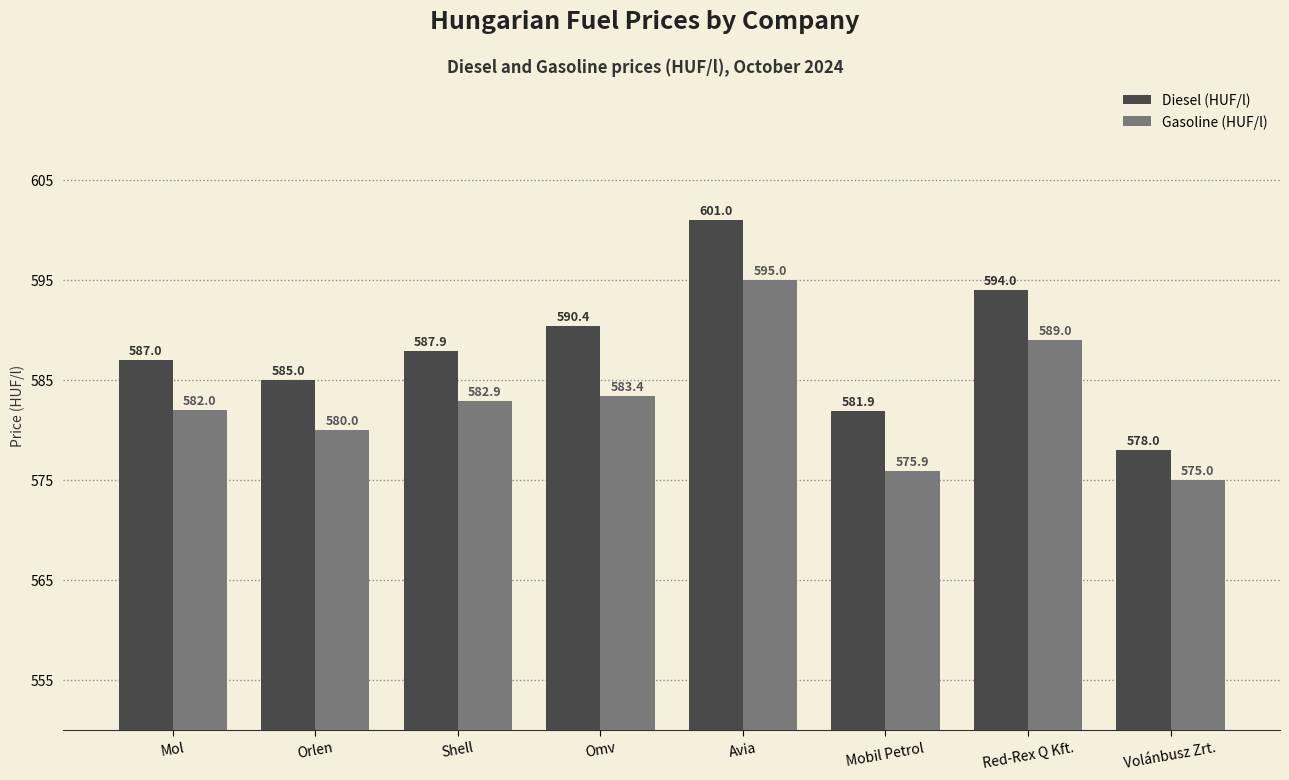

How many distinct data groups are displayed?

2